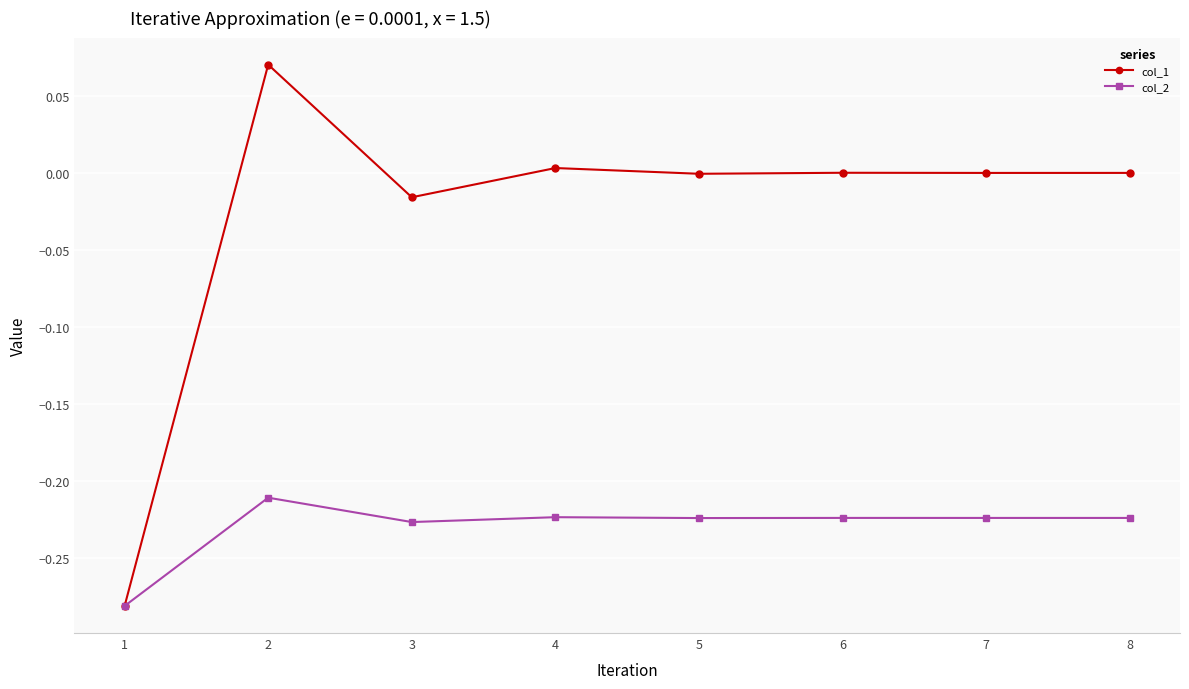

True or false: col_1 has more than 0 interior local peaks.

True